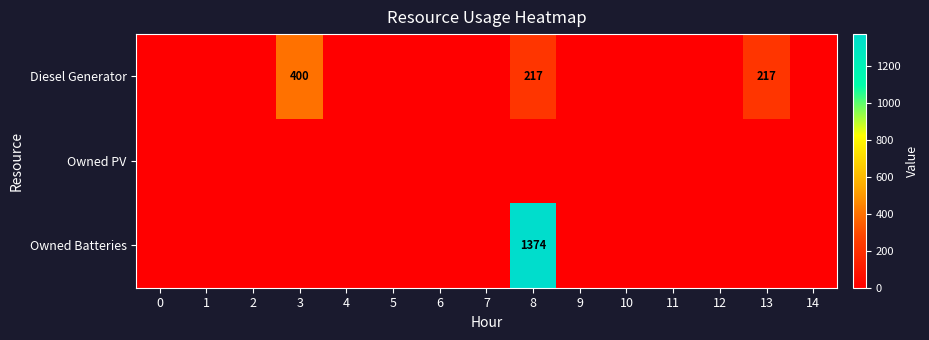

True or false: Diesel Generator has a value of 361 at 13.

False